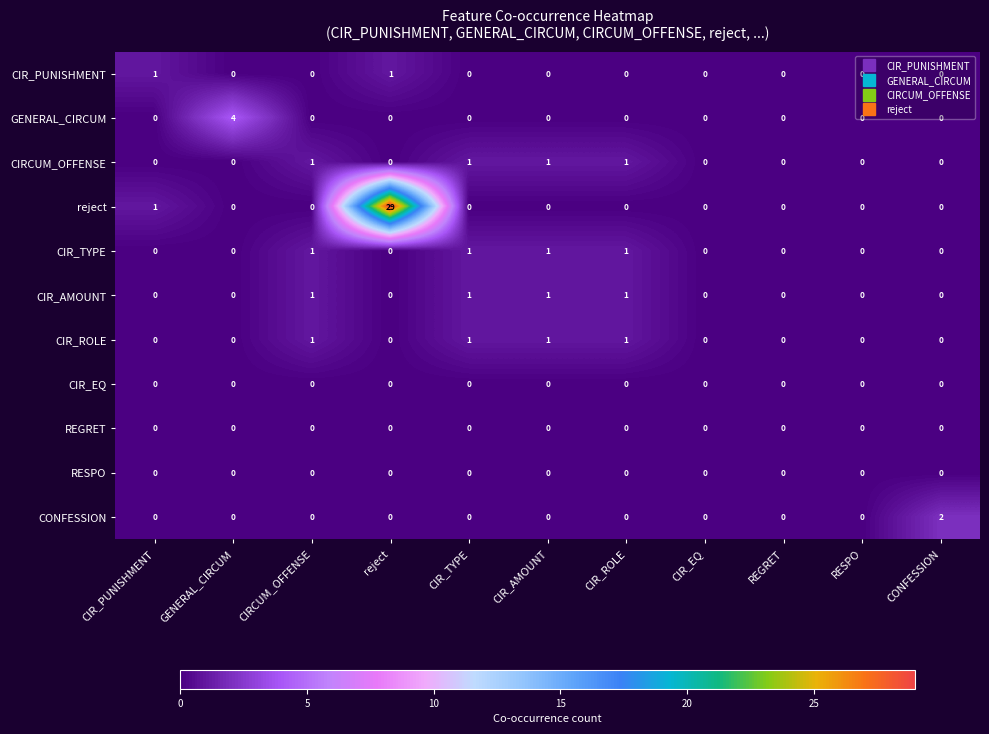

At which category is the sum across all series the highest?

reject